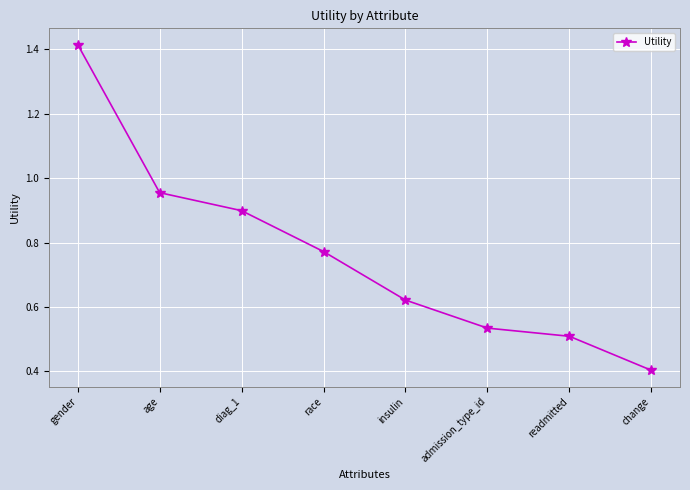

The chart shows a value of 0.9 at diag_1. True or false?

True